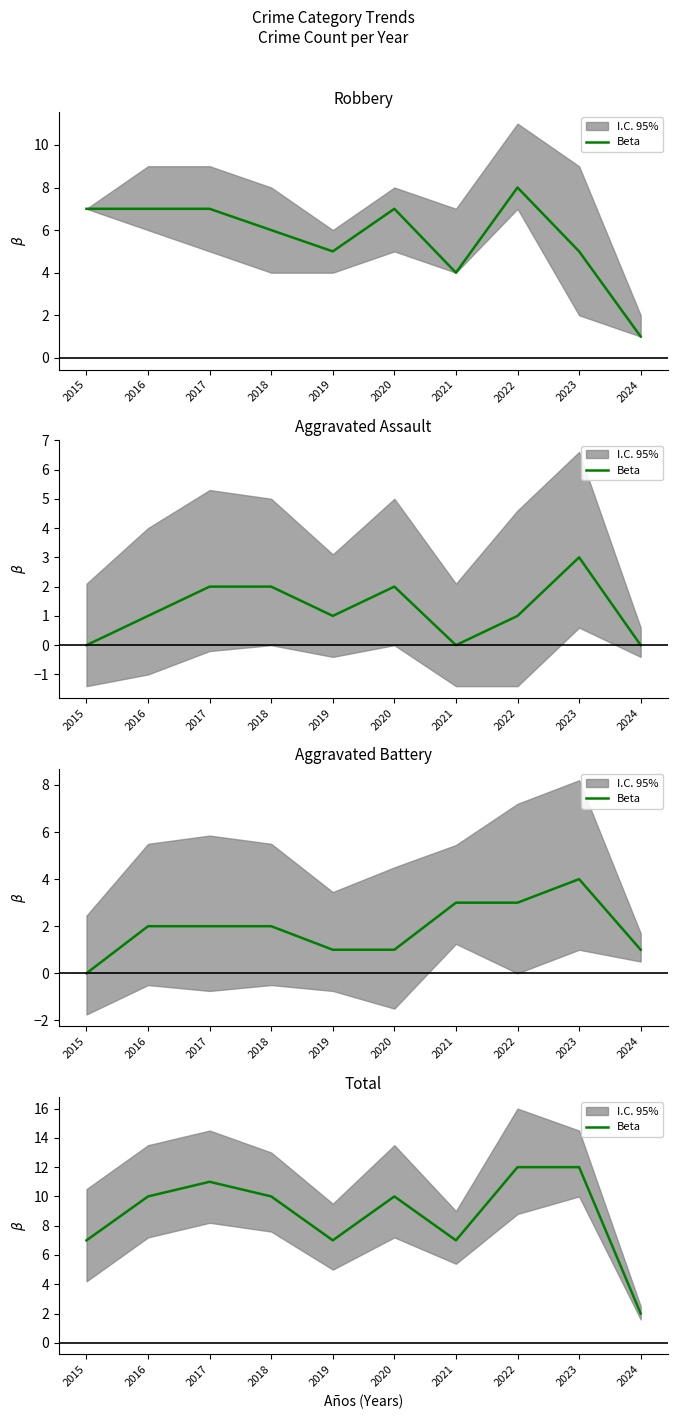

Which label corresponds to the largest value in the chart?

2022